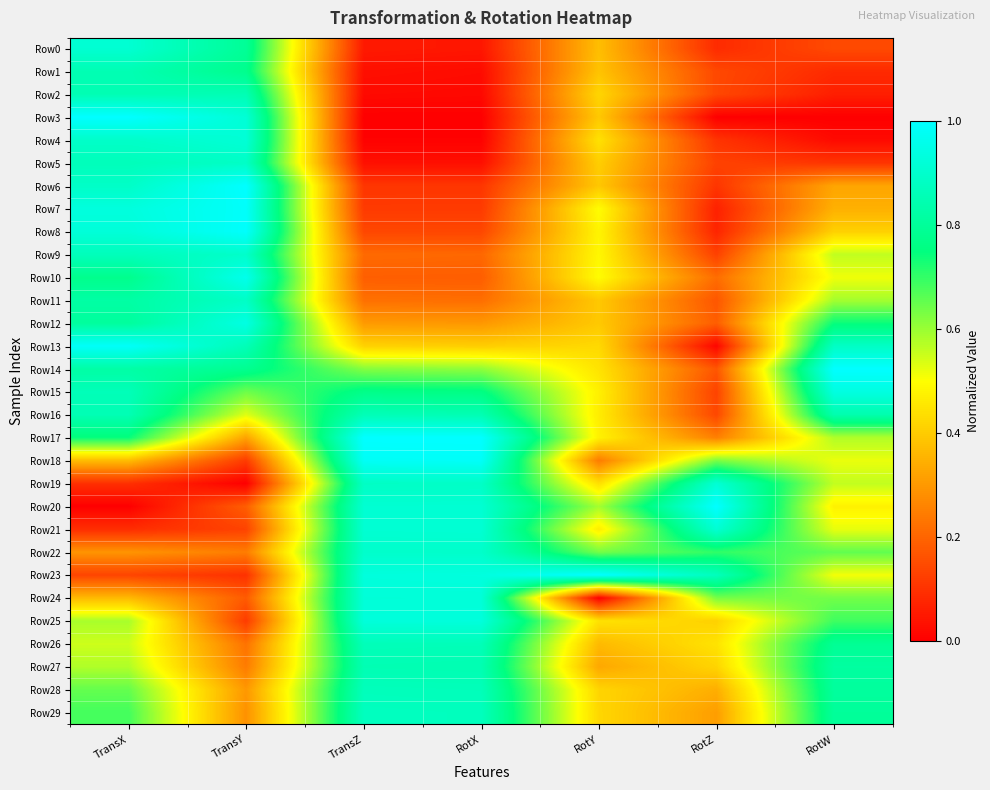

At TransY, list the series in order from smallest to largest.

Row19, Row23, Row18, Row25, Row21, Row24, Row20, Row26, Row27, Row22, Row29, Row28, Row17, Row16, Row15, Row1, Row14, Row0, Row2, Row13, Row11, Row5, Row9, Row3, Row4, Row12, Row10, Row7, Row8, Row6